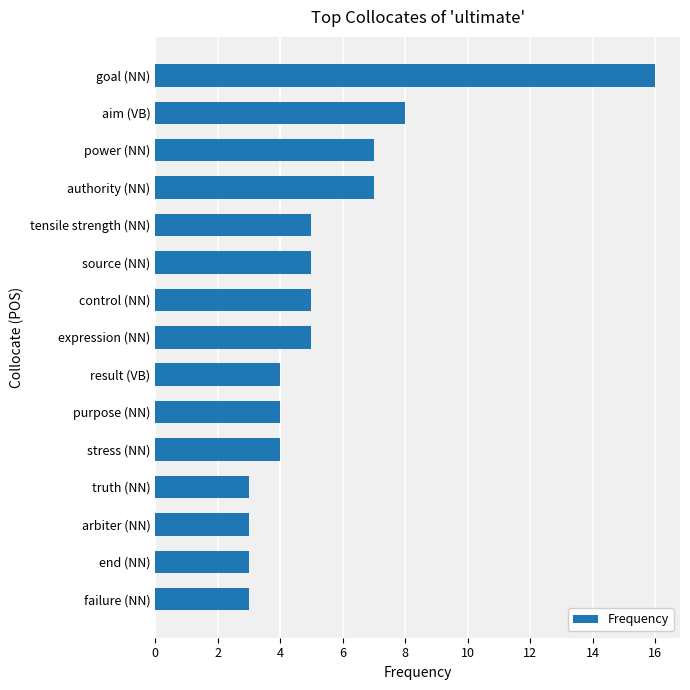

Are the bars grouped side by side (vs. stacked)?

No